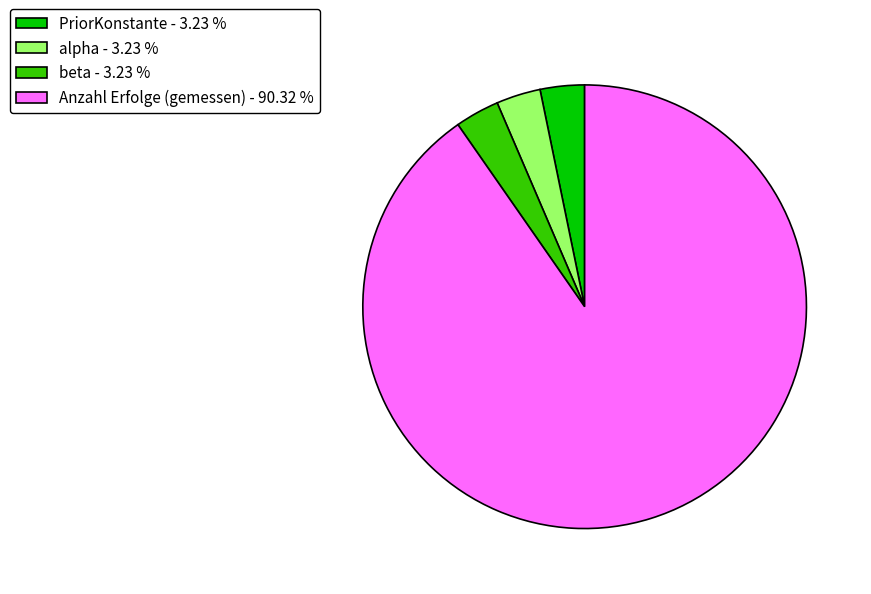

Which category has the biggest portion of the pie?

Anzahl Erfolge (gemessen) - 90.32 %